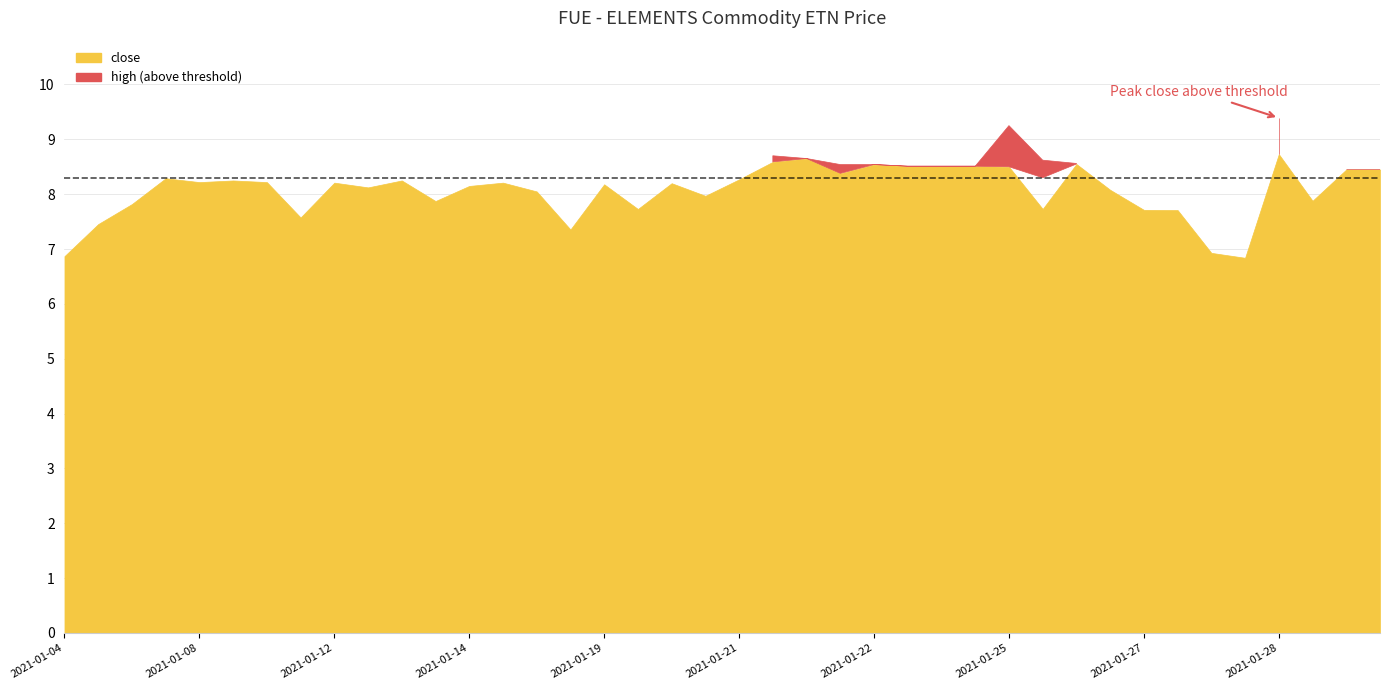

Count the number of categories in the chart.

40